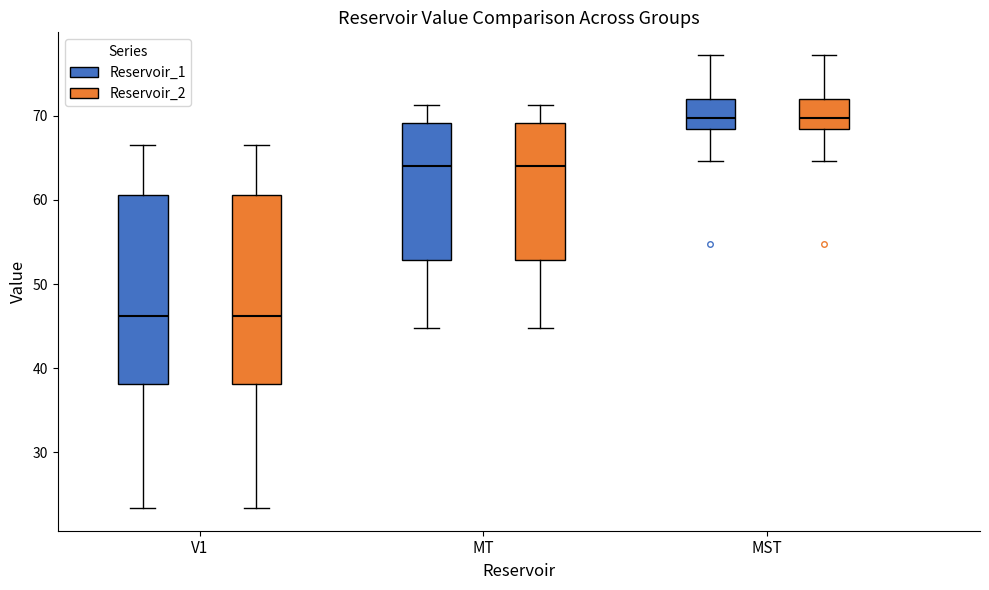

Reading left to right, transcribe this box plot: for each box, give where its median line is, the range the box spans, and where its two whiskers end, as read against the y-axis. The values are not printed on the chart, so give them approximately, as read against the axis.

V1 (Reservoir_1): median 46, box 38 to 61, whiskers 23 to 67
V1 (Reservoir_2): median 46, box 38 to 61, whiskers 23 to 67
MT (Reservoir_1): median 64, box 53 to 69, whiskers 45 to 71
MT (Reservoir_2): median 64, box 53 to 69, whiskers 45 to 71
MST (Reservoir_1): median 70, box 68 to 72, whiskers 65 to 77
MST (Reservoir_2): median 70, box 68 to 72, whiskers 65 to 77